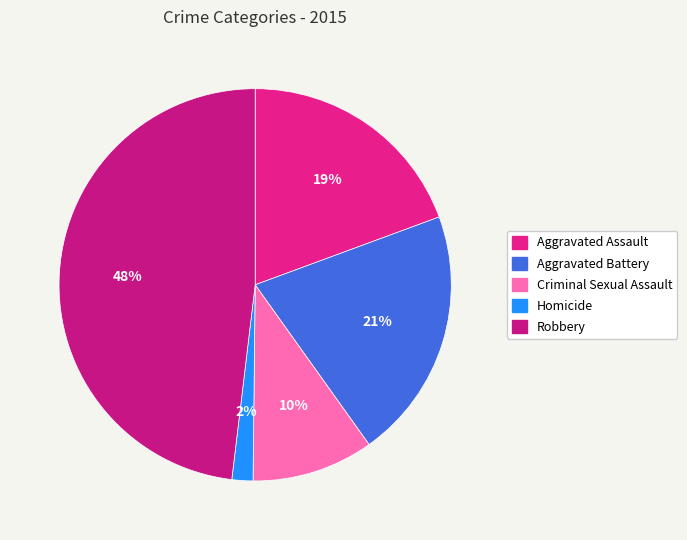

Do Criminal Sexual Assault and Aggravated Battery together represent more than half of the pie?

No